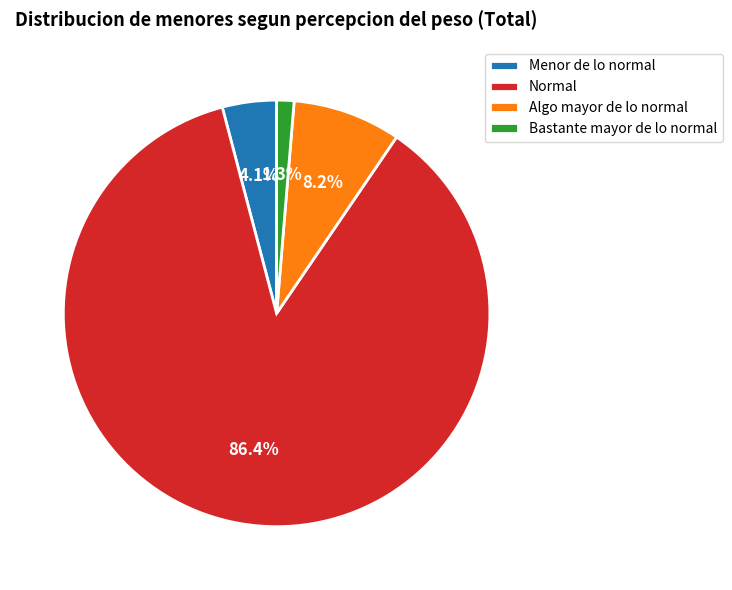

Count the number of slices in the pie.

4